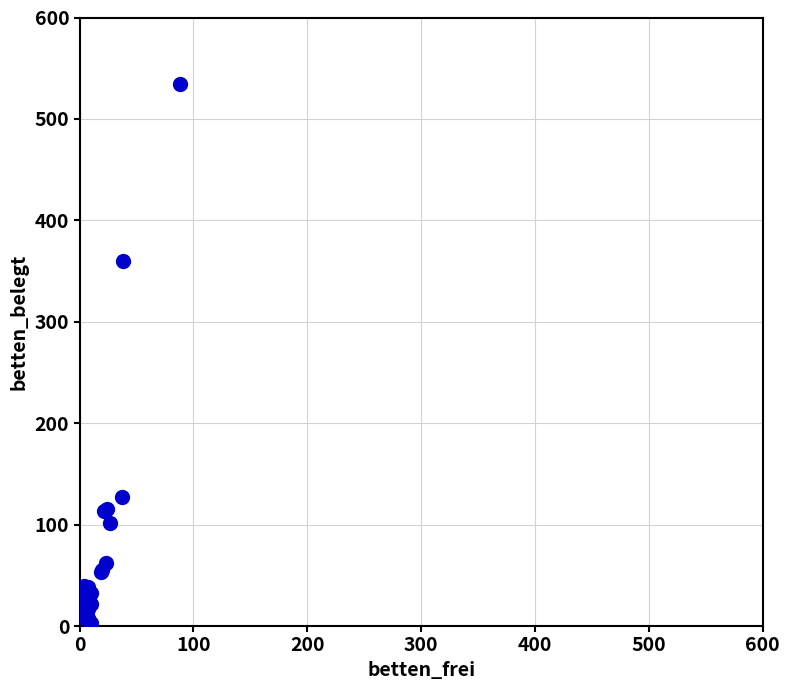

What Y value in the scatter plot is closest to 268?

360